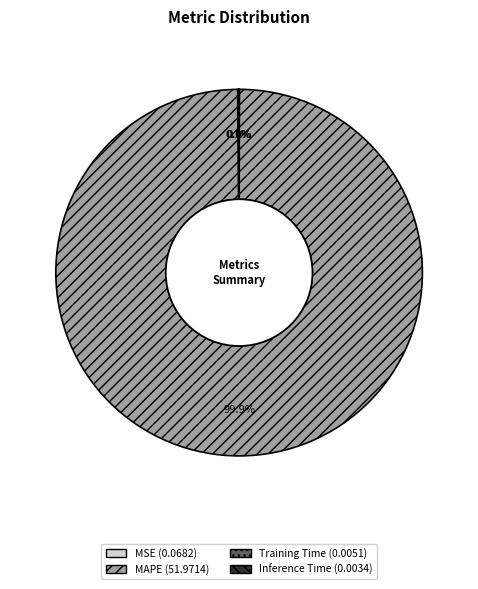

Does any single category account for the majority?

Yes